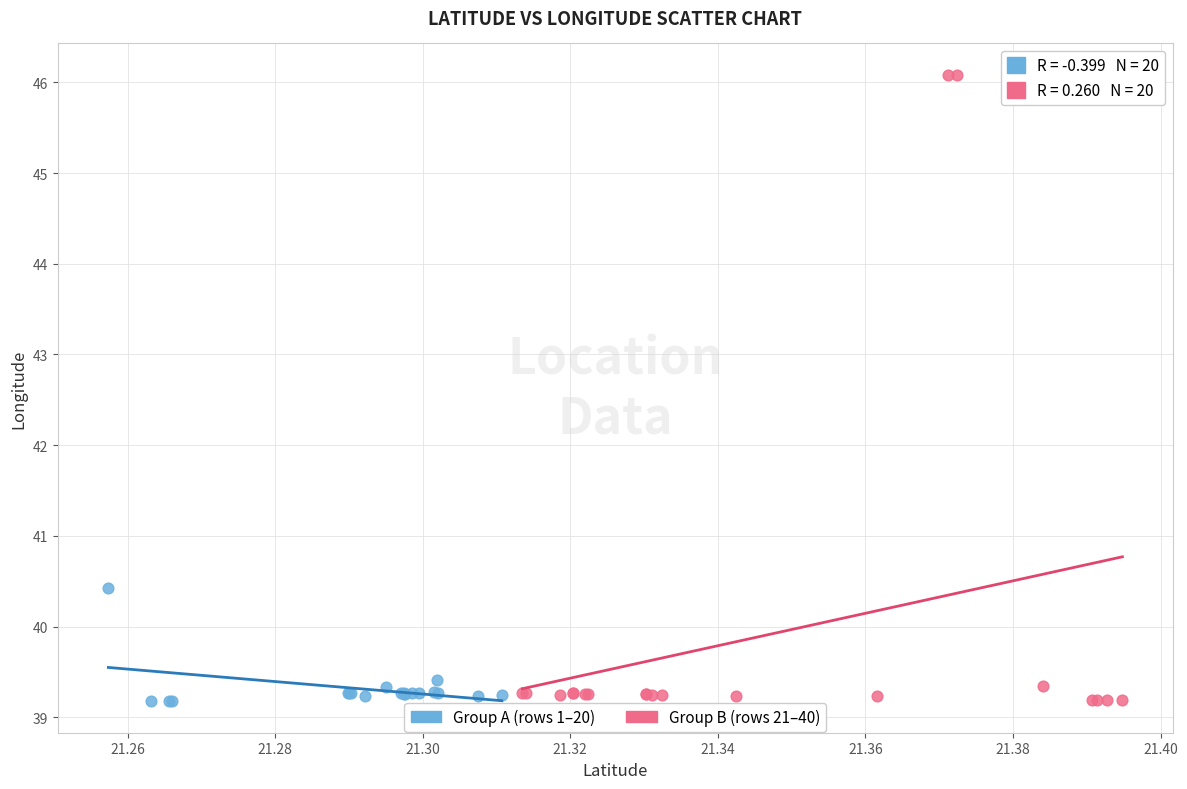

Which series has the largest Y range (max minus min)?

Group B (rows 21–40)